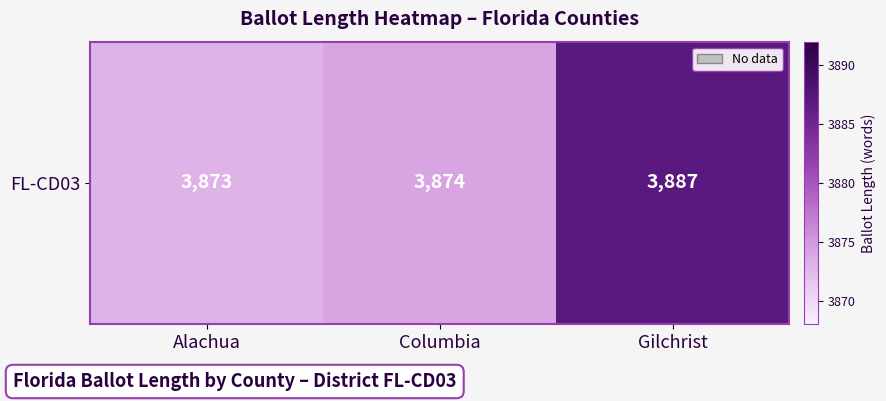

Count the number of values greater than 3874.

1